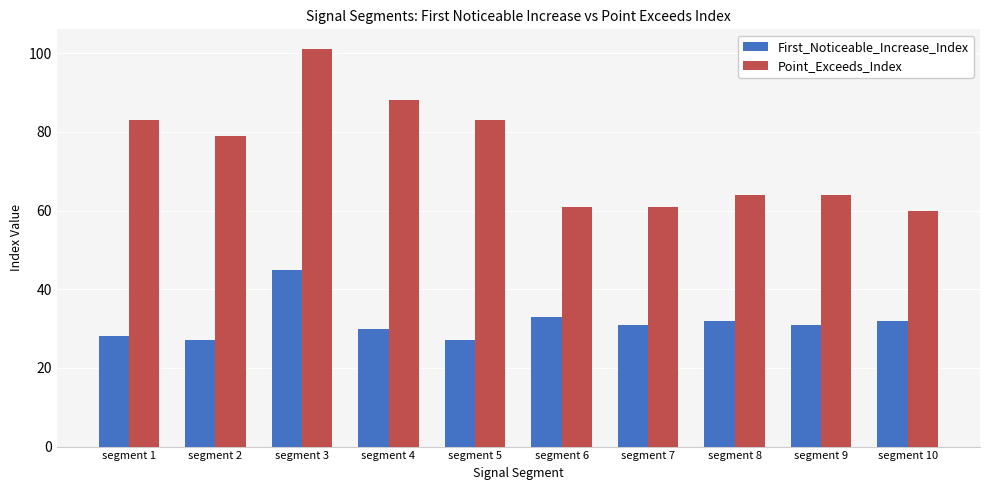

What is the spread (max minus min) of values at segment 5?

56